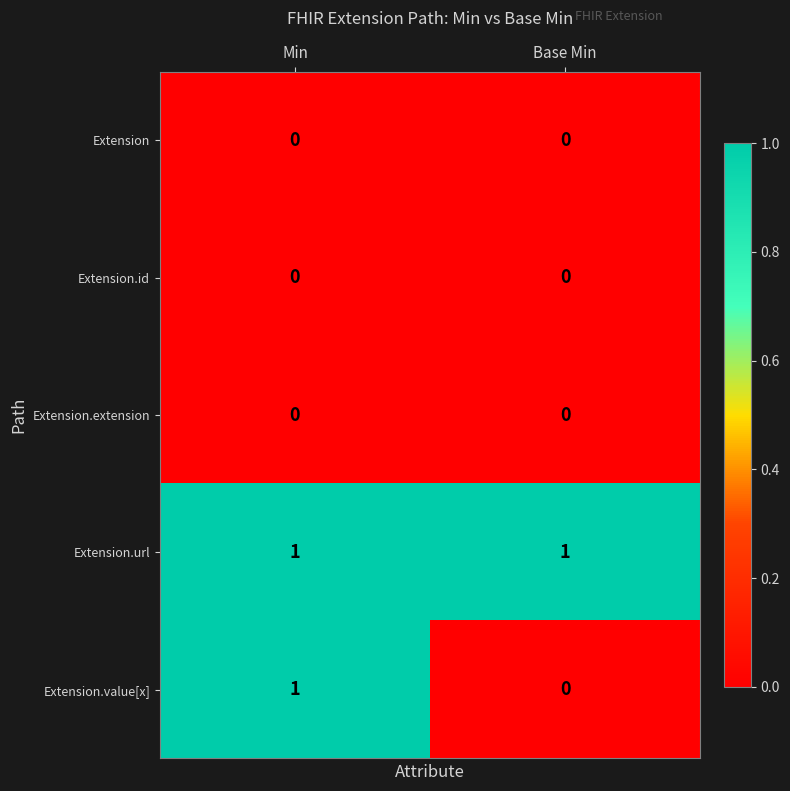

Reading left to right, extract all data points from this chart.

Extension: Min=0	Base Min=0
Extension.id: Min=0	Base Min=0
Extension.extension: Min=0	Base Min=0
Extension.url: Min=1	Base Min=1
Extension.value[x]: Min=1	Base Min=0